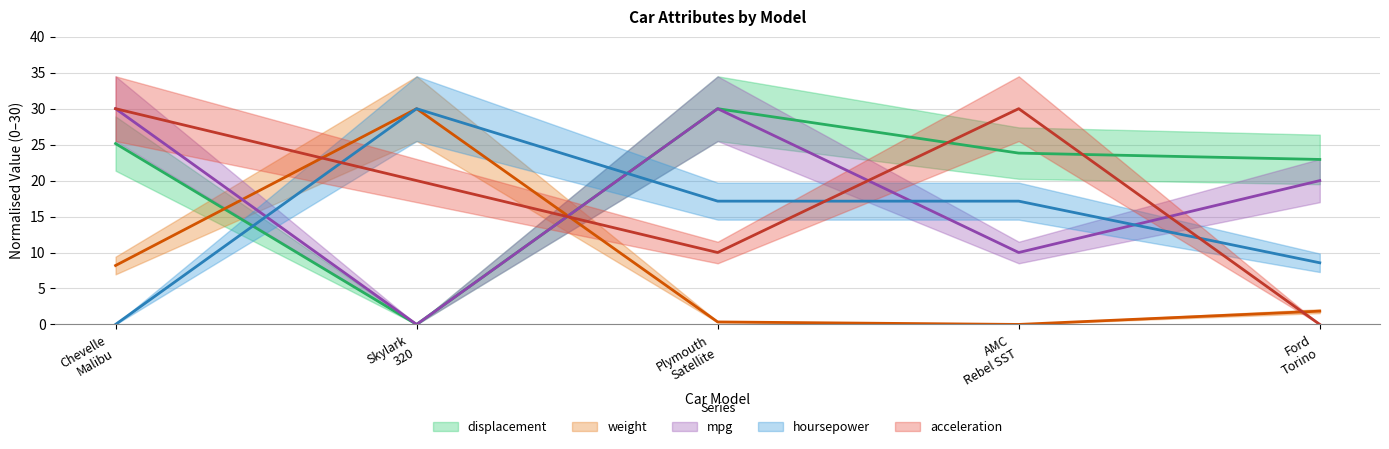

What is the difference between the second highest and minimum values in the hoursepower series?

17.1